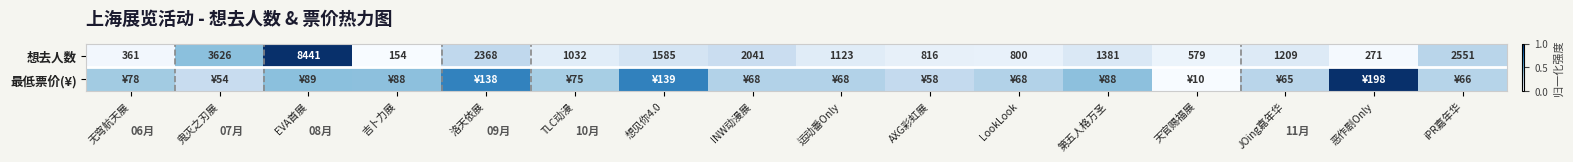

At which label does 想去人数 first exceed 1209?

鬼灭之刃展